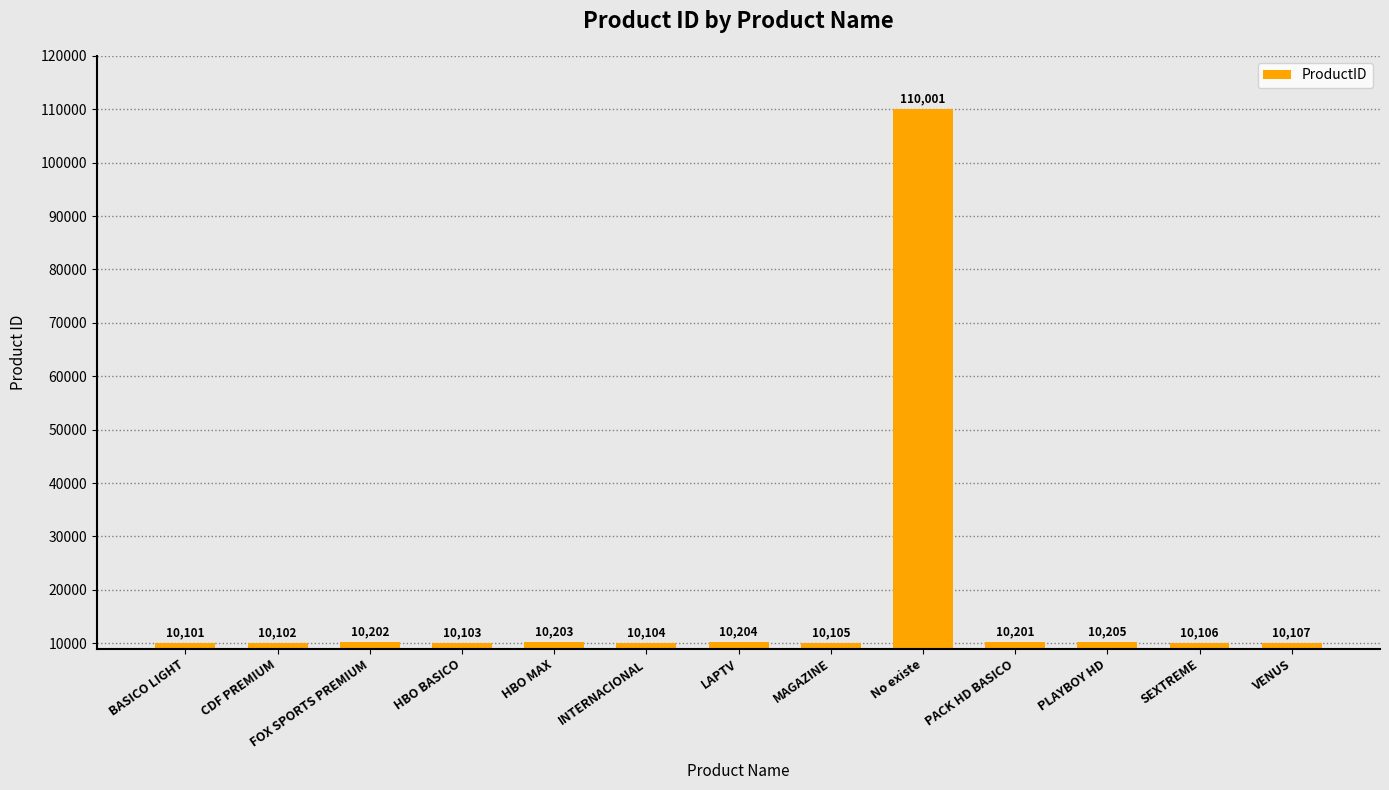

How many data points does each series have?

13